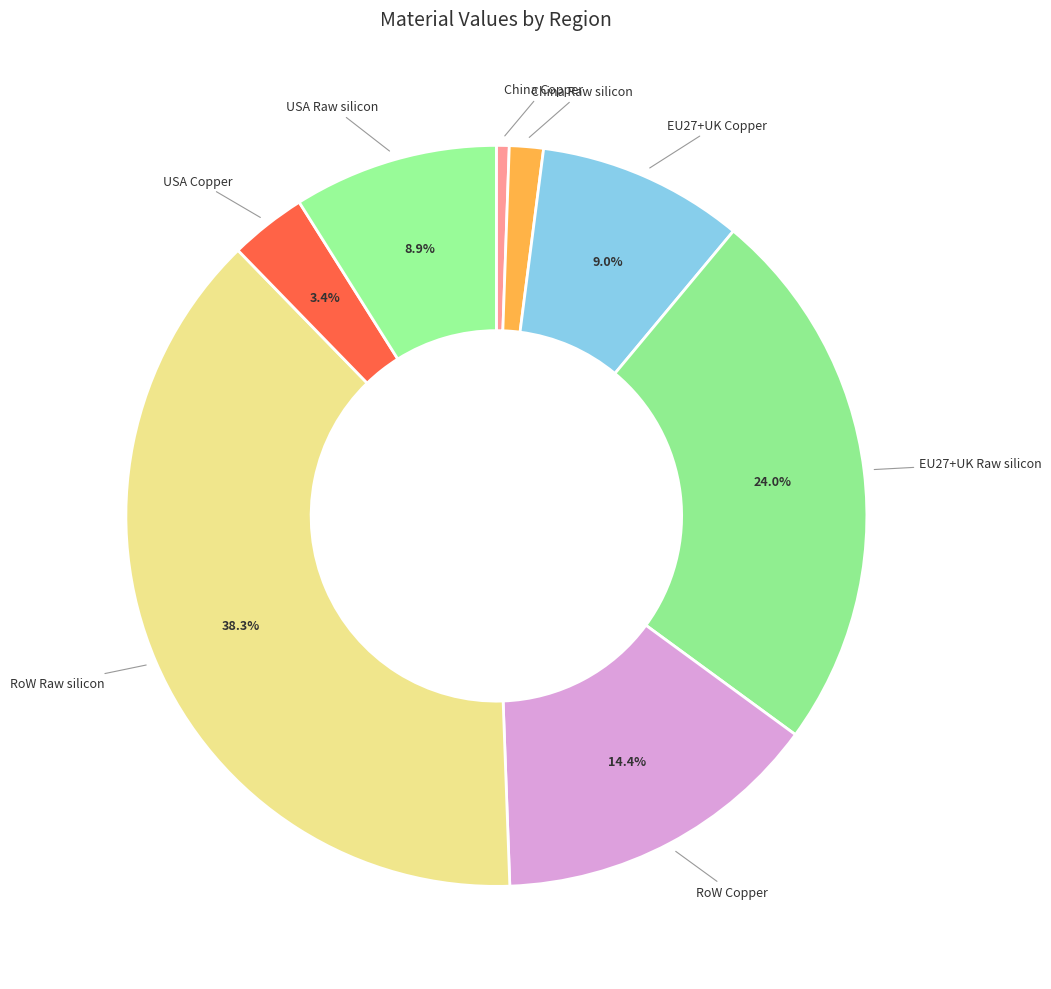

Rank the categories by value from highest to lowest.

RoW Raw silicon, EU27+UK Raw silicon, RoW Copper, EU27+UK Copper, USA Raw silicon, USA Copper, China Raw silicon, China Copper